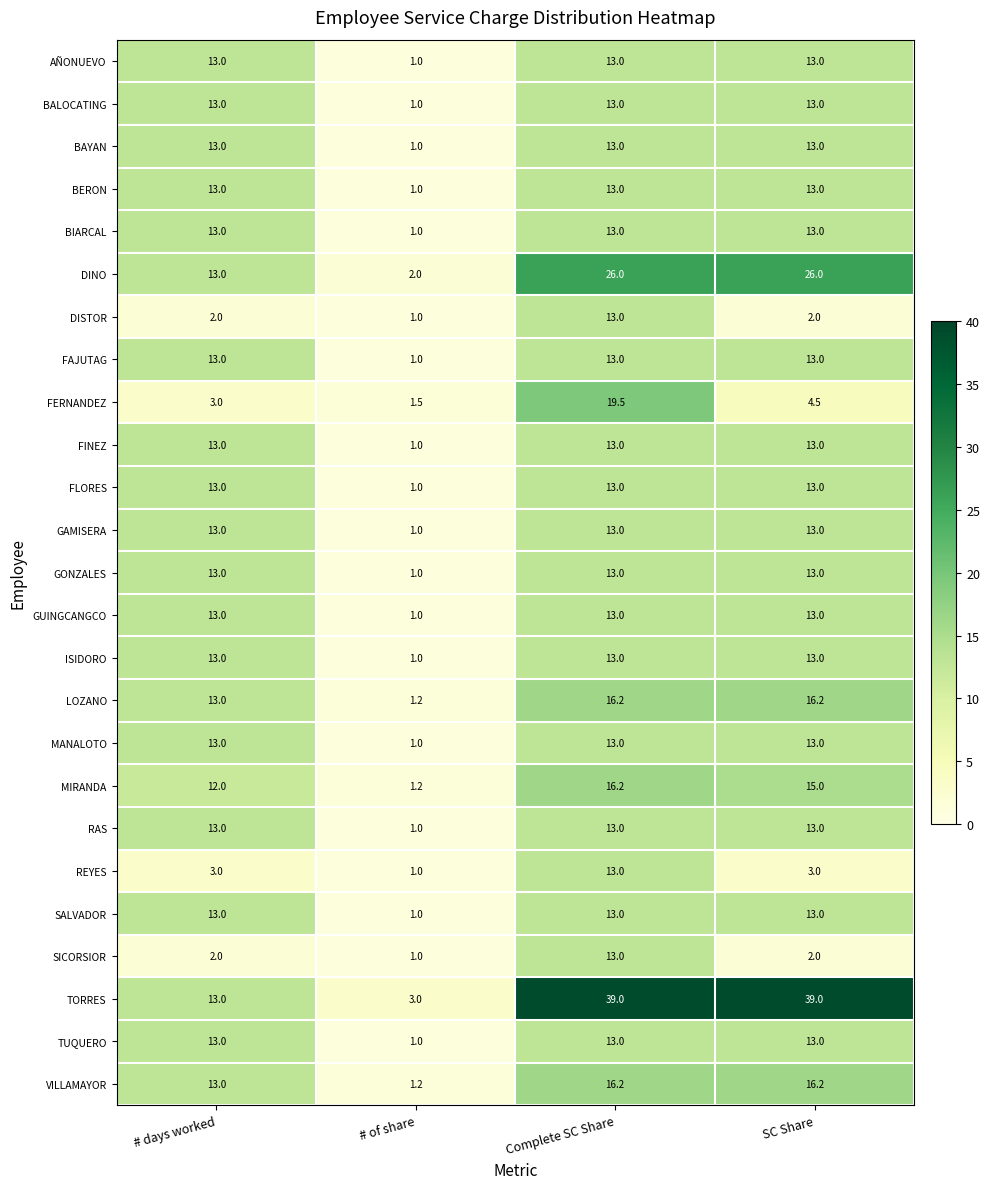

Which series has the largest total across all categories?

TORRES